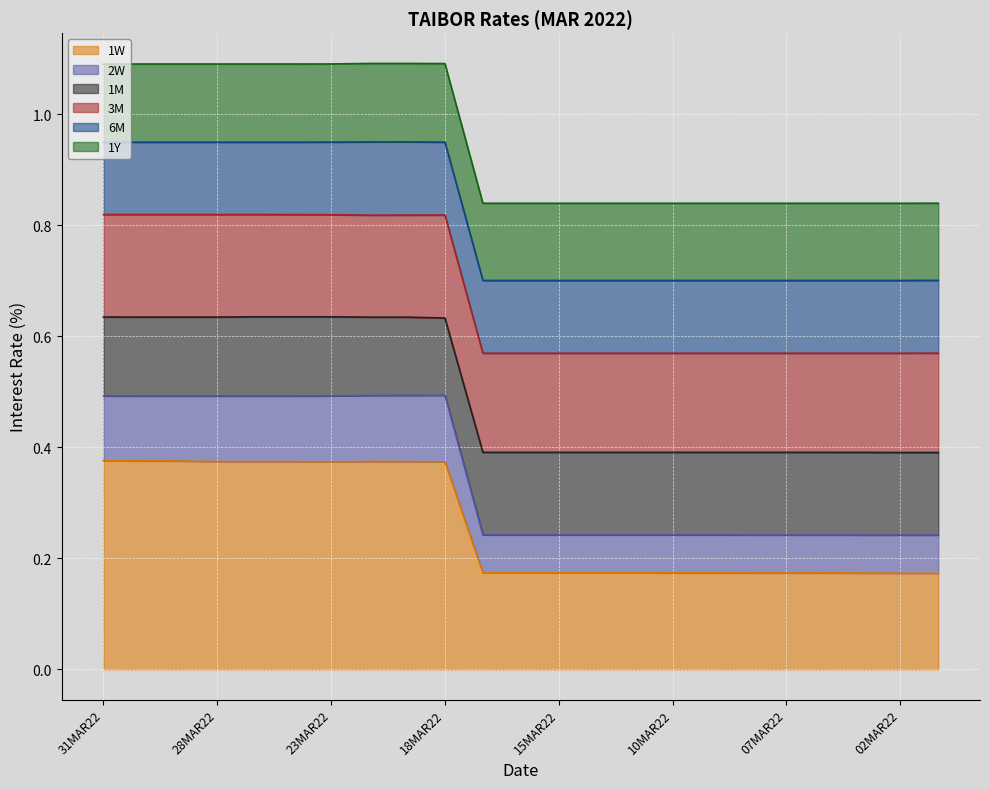

What is the maximum value for 1M?

0.6